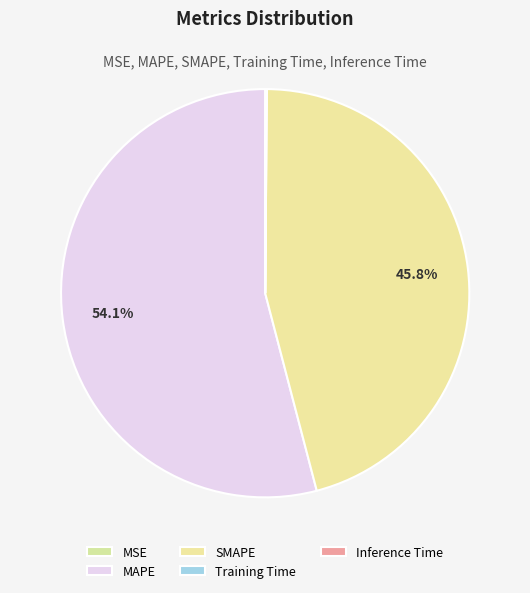

To the nearest percent, what is the difference between the largest and smallest slice percentages?

54%